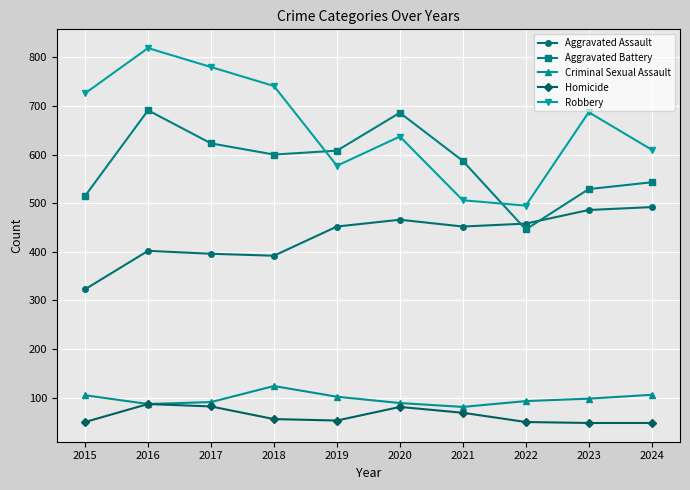

What is the average value of the Aggravated Battery series?

583